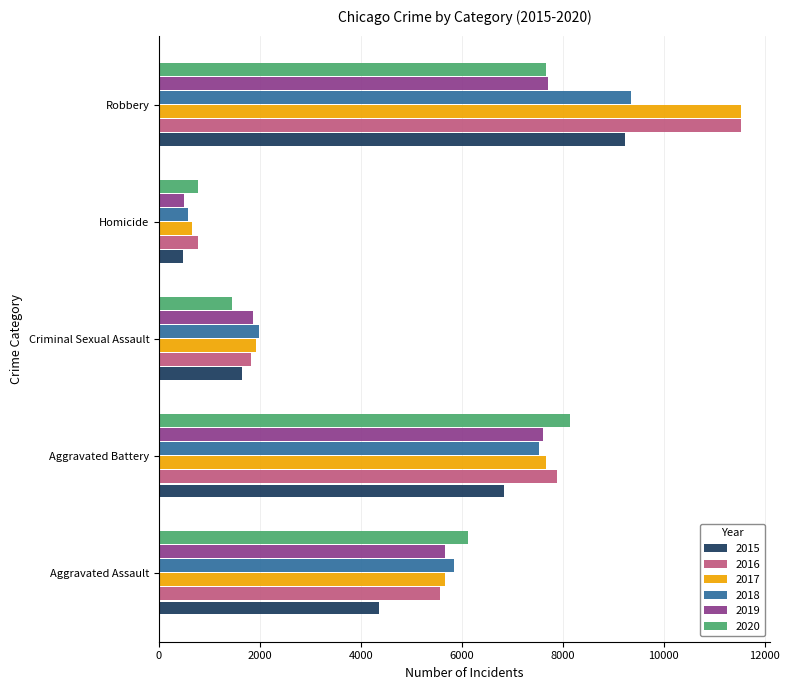

Is it true that 2020 equals 764 at Homicide?

True